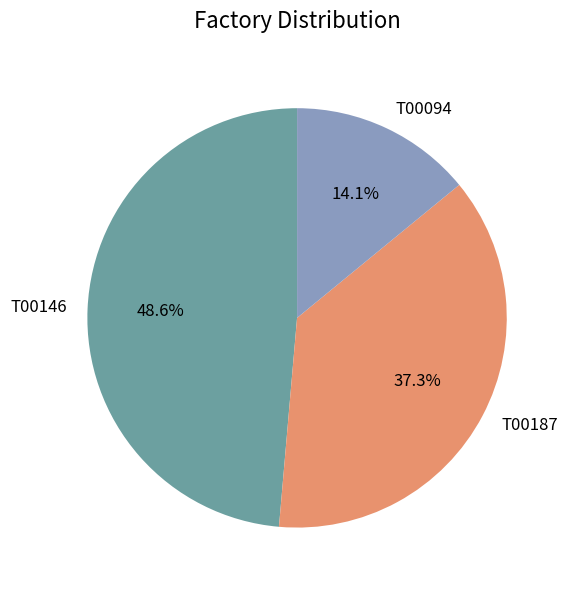

How many segments does this pie chart have?

3